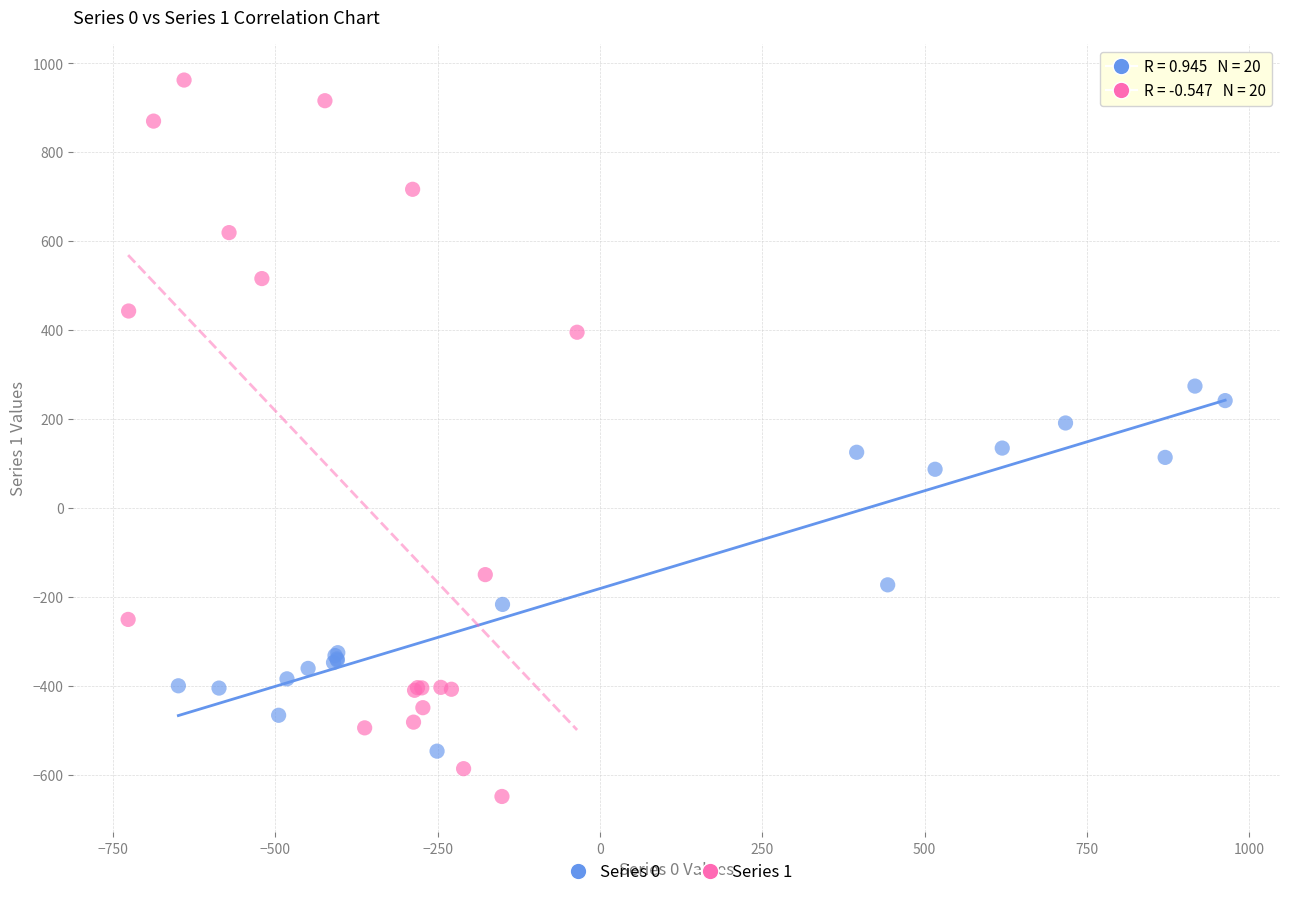

Which series has the widest spread of Y values?

Series 1